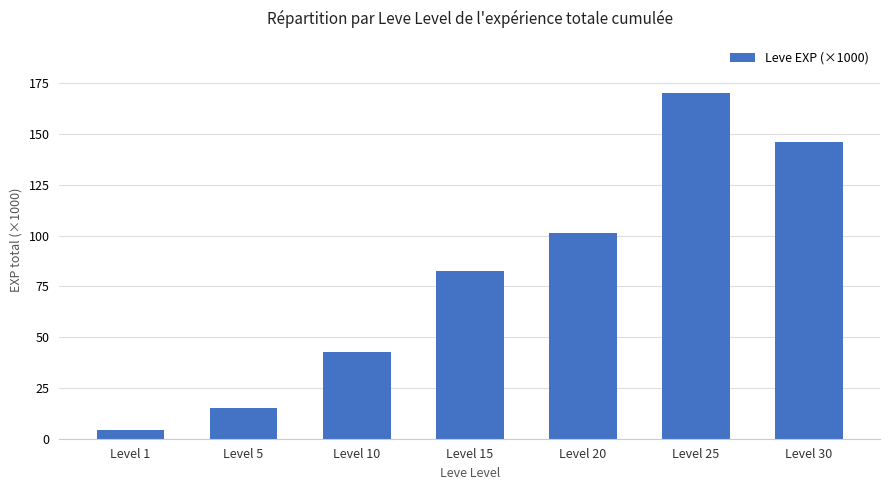

Reading left to right, transcribe all the data shown in this chart.

4.3	15.2	42.6	82.6	101.2	170.4	146.0